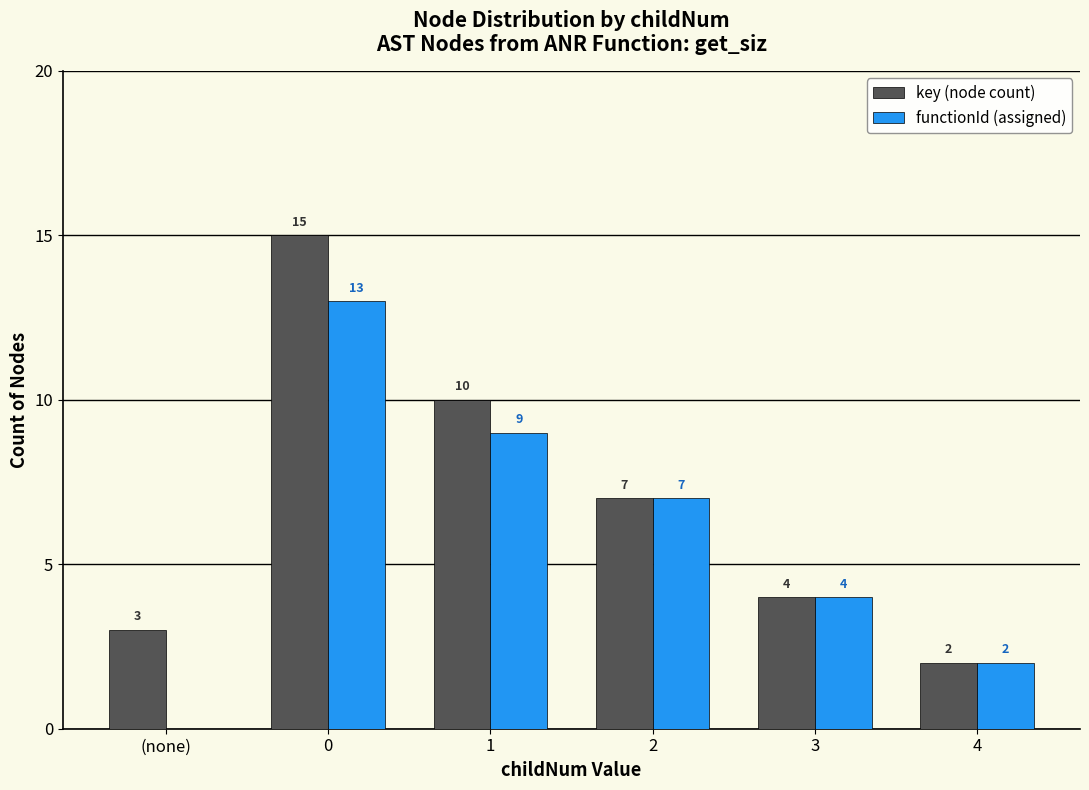

How many functionId (assigned) values are between 2 and 9?

4